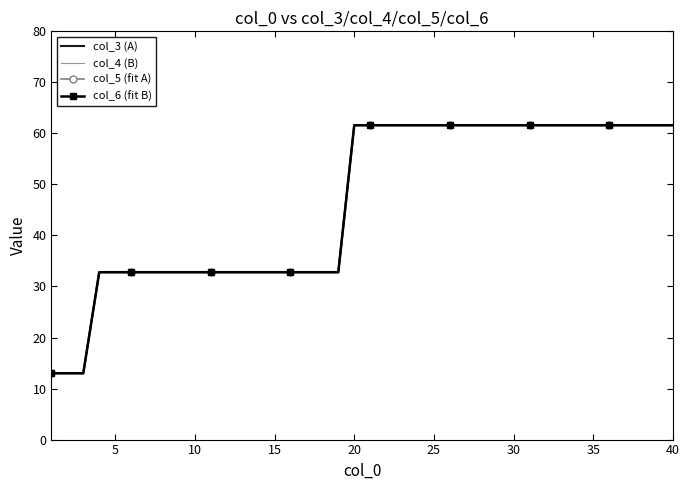

What is the average value of the col_6 (fit B) series?

46.4